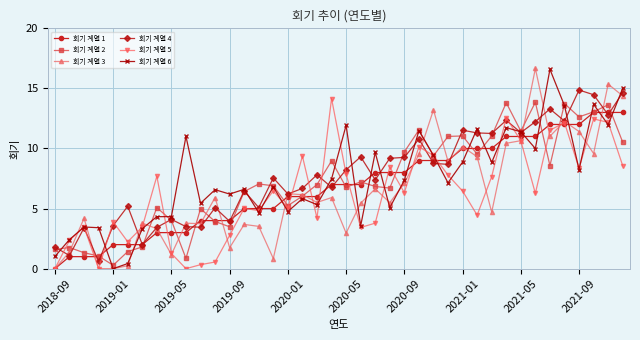

Count the number of data series in this chart.

6